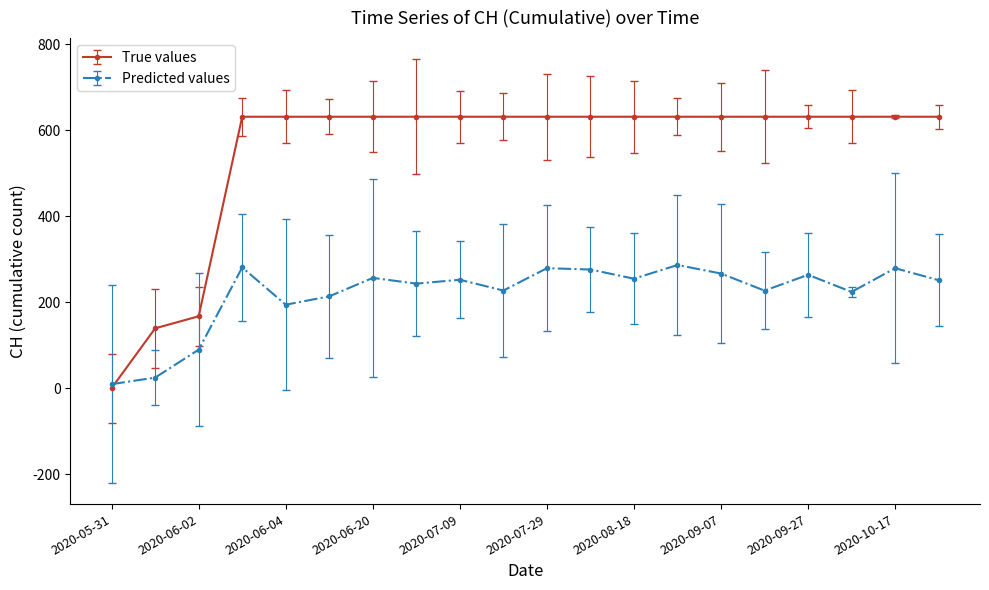

Which series has the widest spread of values?

True values